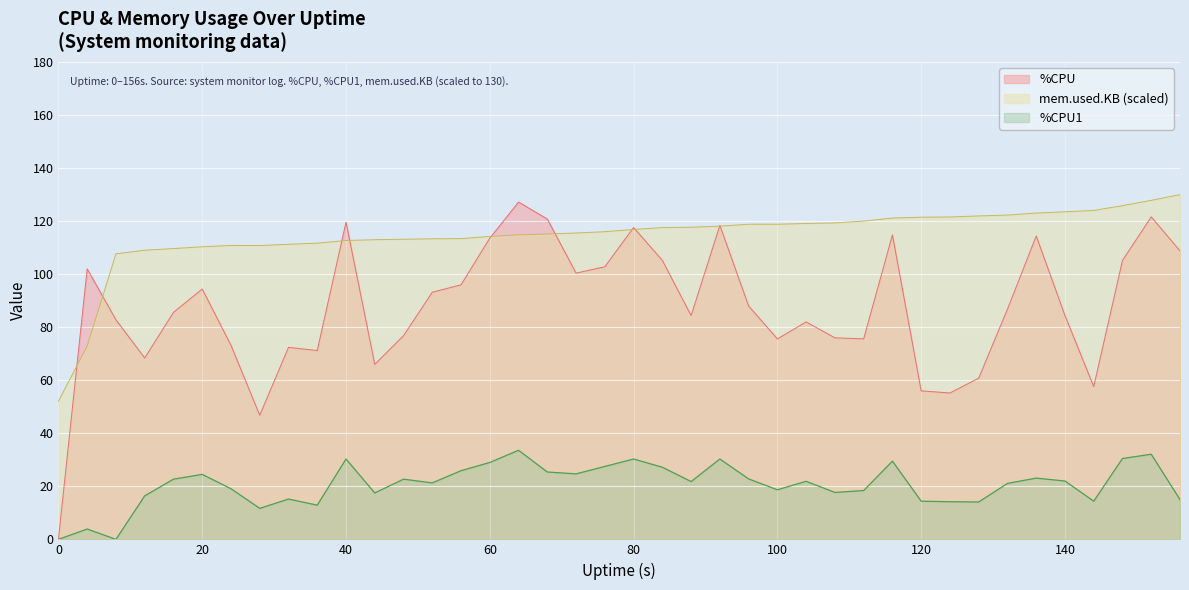

List the series in order of their peak value, lowest first.

%CPU1, %CPU, mem.used.KB (scaled)